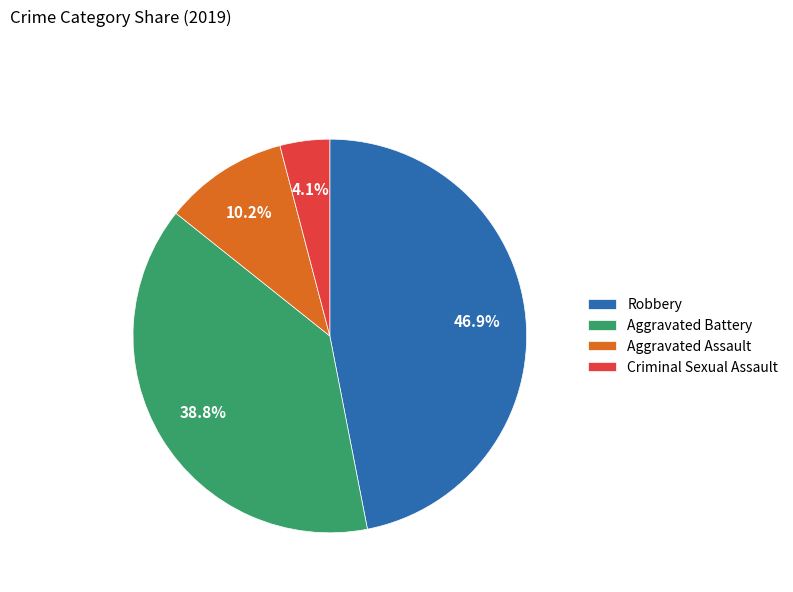

To the nearest percent, what is the average slice percentage?

25%